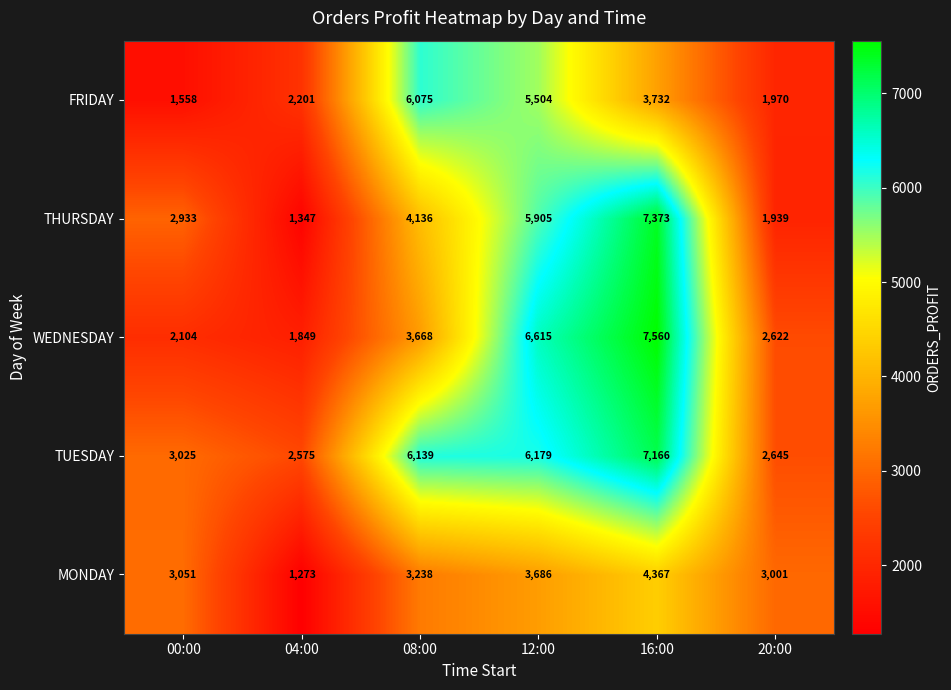

What is the difference between the highest and lowest values at 08:00?

2901